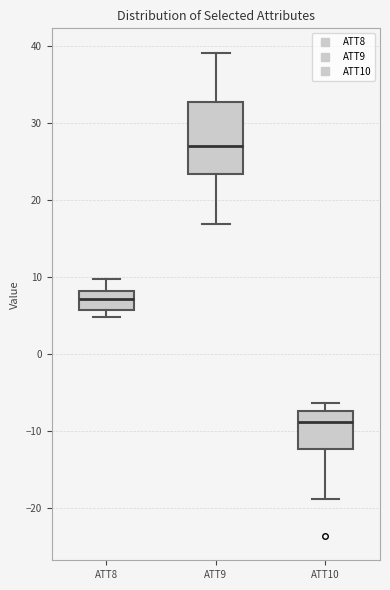

Reading left to right, transcribe this box plot: for each box, give where its median line is, the range the box spans, and where its two whiskers end, as read against the y-axis. The values are not printed on the chart, so give them approximately, as read against the axis.

ATT8: median 7, box 6 to 8, whiskers 5 to 10
ATT9: median 27, box 23 to 33, whiskers 17 to 39
ATT10: median -9, box -12 to -7, whiskers -19 to -6